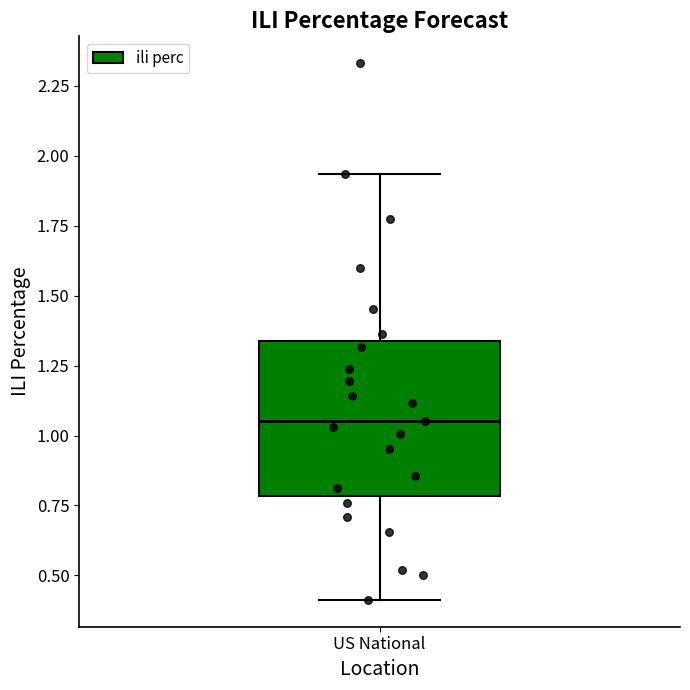

Transcribe this box plot: give where the median line is, the range the box spans, and where the two whiskers end, as read against the y-axis. The values are not printed on the chart, so give them approximately, as read against the axis.

median 1.05, box 0.80 to 1.35, whiskers 0.40 to 1.95